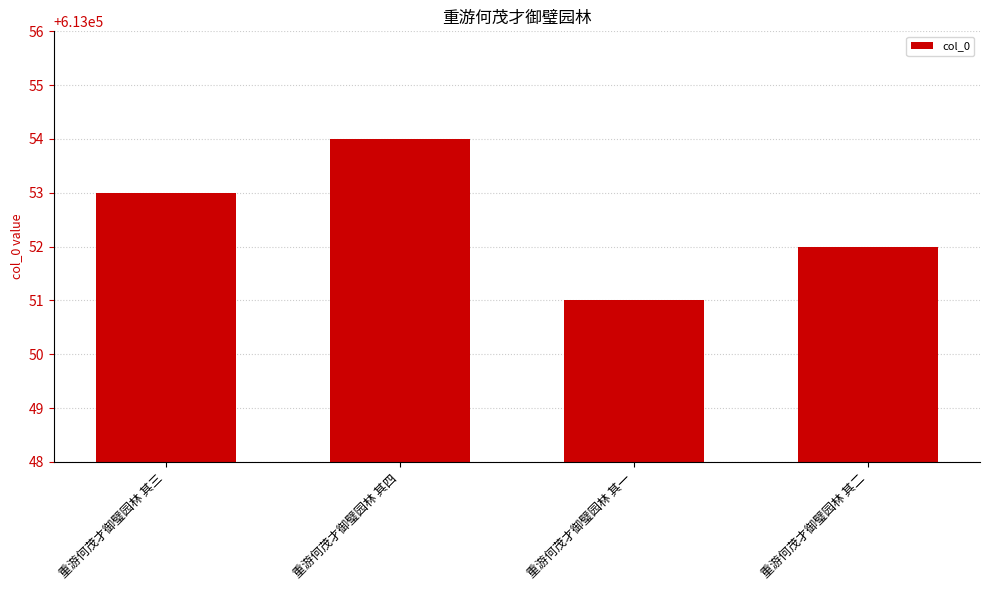

How many distinct data groups are displayed?

1